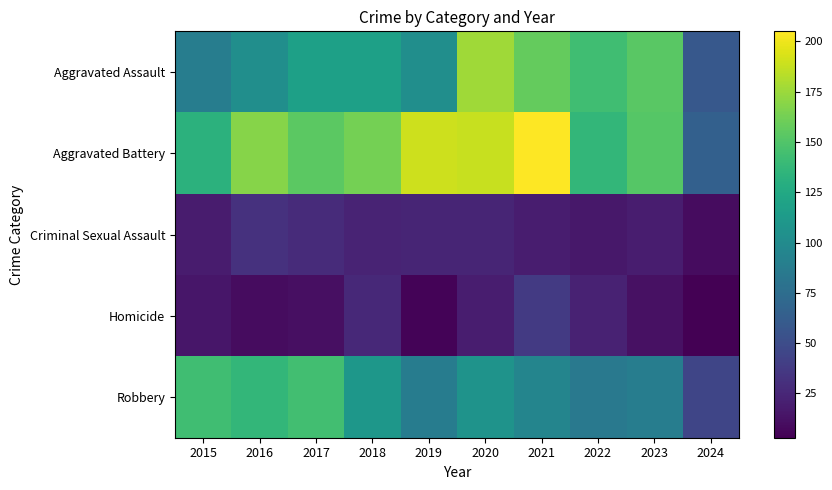

Reading left to right, list all the values displayed in this chart.

Aggravated Assault: 2015=89	2016=103	2017=118	2018=118	2019=103	2020=176	2021=157	2022=143	2023=153	2024=59
Aggravated Battery: 2015=133	2016=168	2017=154	2018=163	2019=190	2020=188	2021=205	2022=137	2023=152	2024=65
Criminal Sexual Assault: 2015=18	2016=32	2017=28	2018=23	2019=24	2020=24	2021=19	2022=16	2023=19	2024=10
Homicide: 2015=15	2016=10	2017=11	2018=26	2019=5	2020=19	2021=37	2022=22	2023=12	2024=3
Robbery: 2015=143	2016=137	2017=144	2018=110	2019=88	2020=107	2021=95	2022=85	2023=89	2024=45